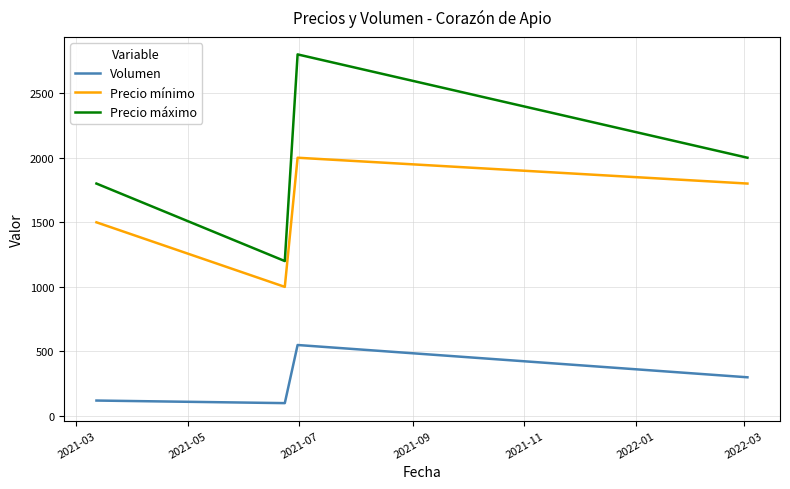

What are all the series names shown in the legend?

Volumen, Precio mínimo, Precio máximo